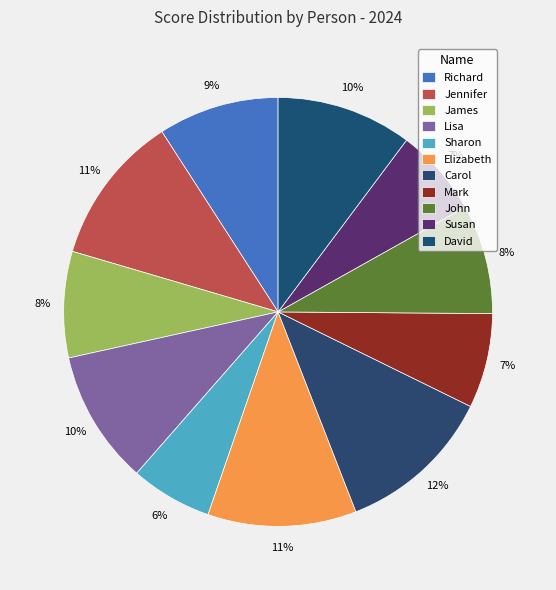

To the nearest percent, what portion does John represent?

8%